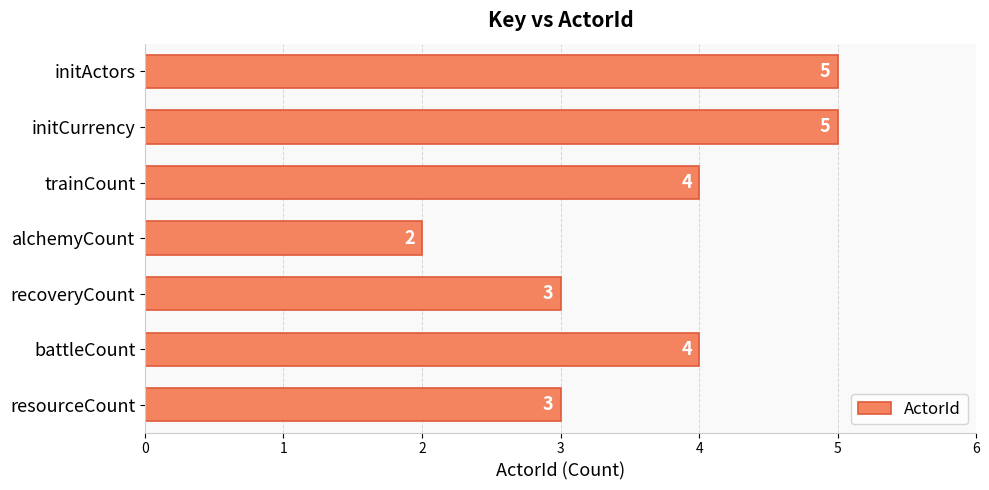

Between initCurrency and resourceCount, which is larger?

initCurrency